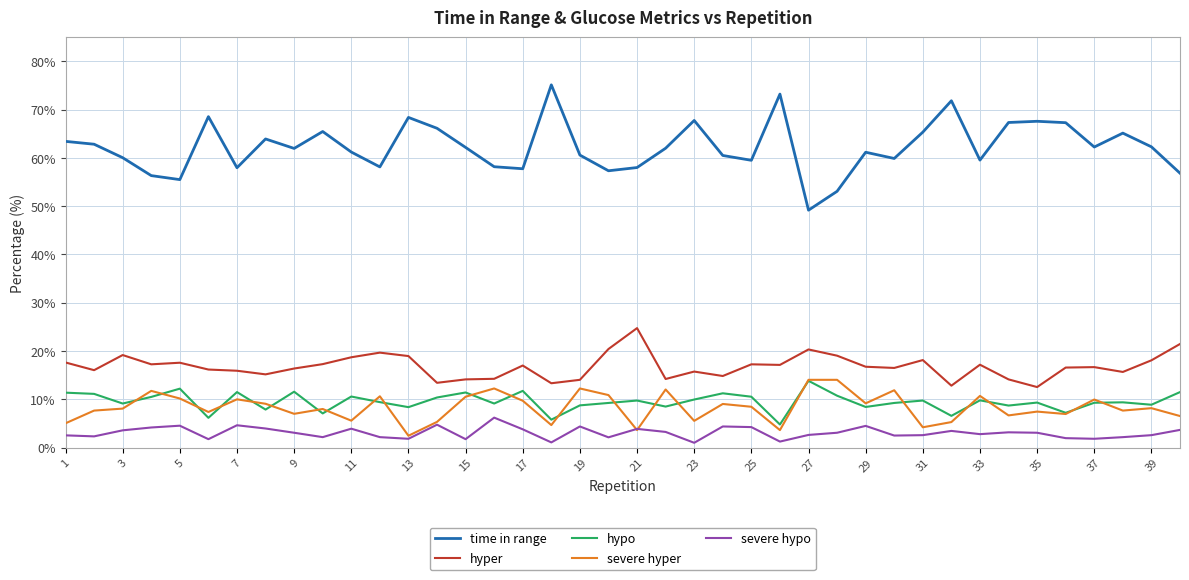

In time in range, how many points are lower than both neighbors (excluding endpoints)?

11